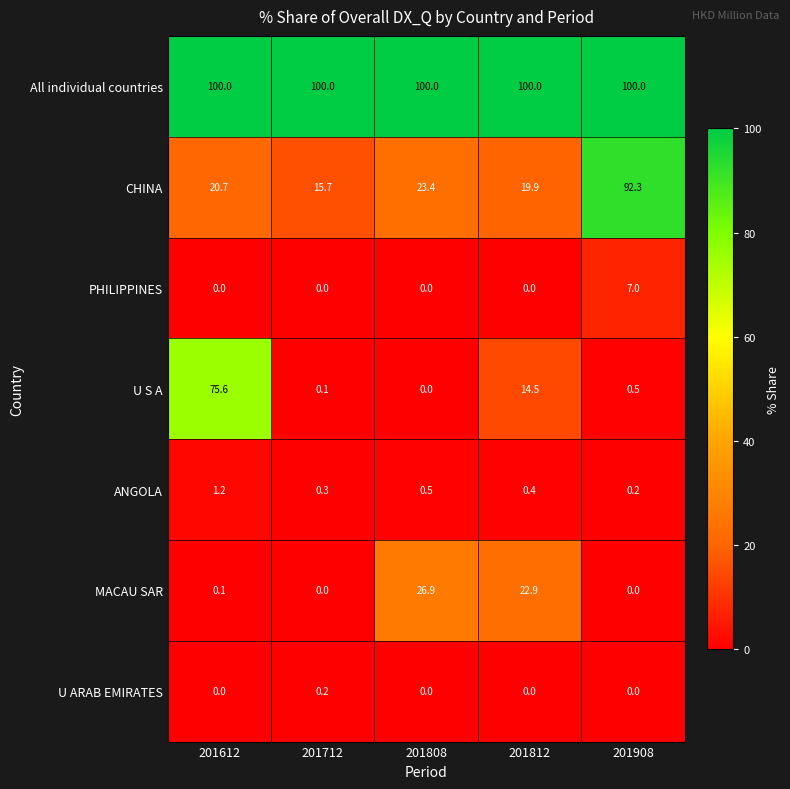

What is the difference between the maximum and minimum values in the MACAU SAR series?

26.9